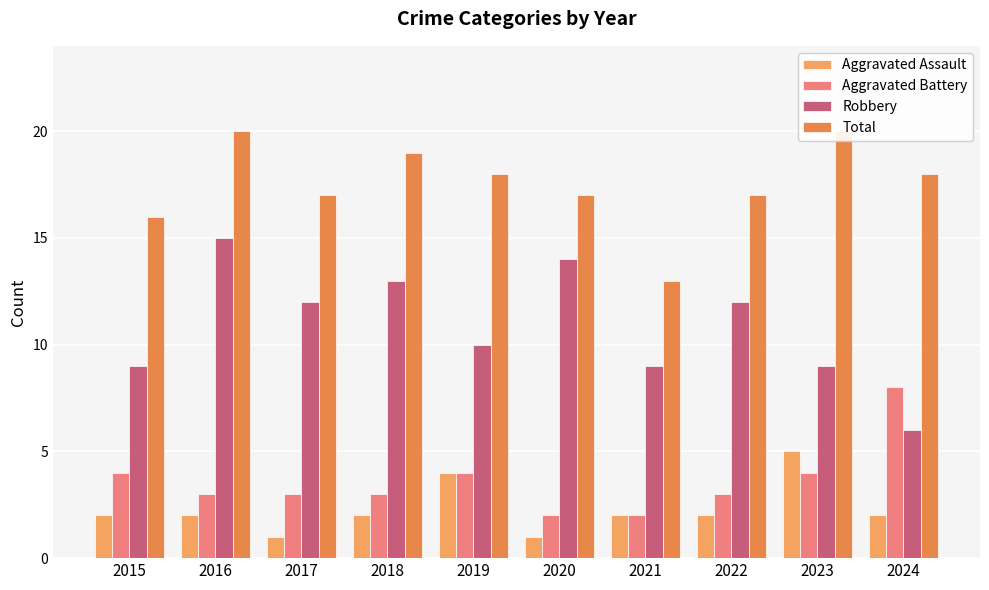

How many values in the Aggravated Battery series exceed 3?

4